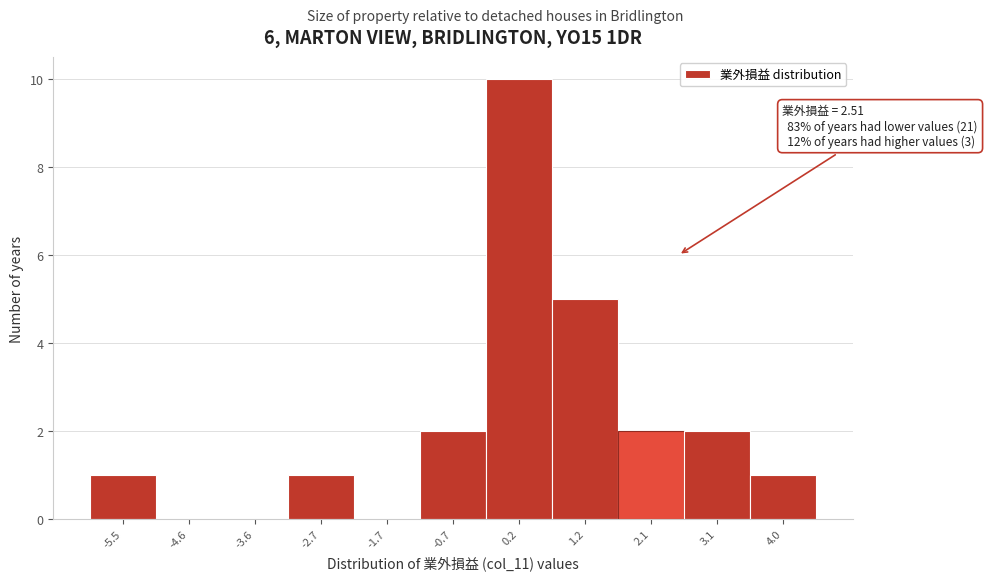

Over which range of the x-axis is the bar tallest?

-0.3 to 0.7